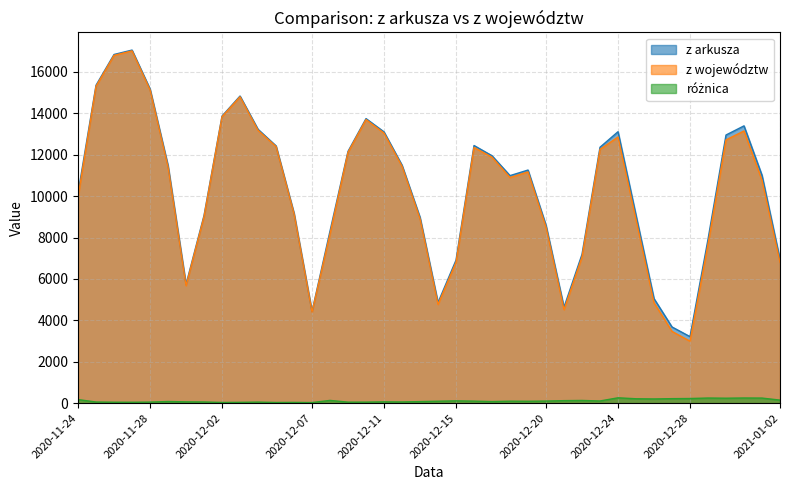

The value of różnica at 2020-12-04 is 47. True or false?

True